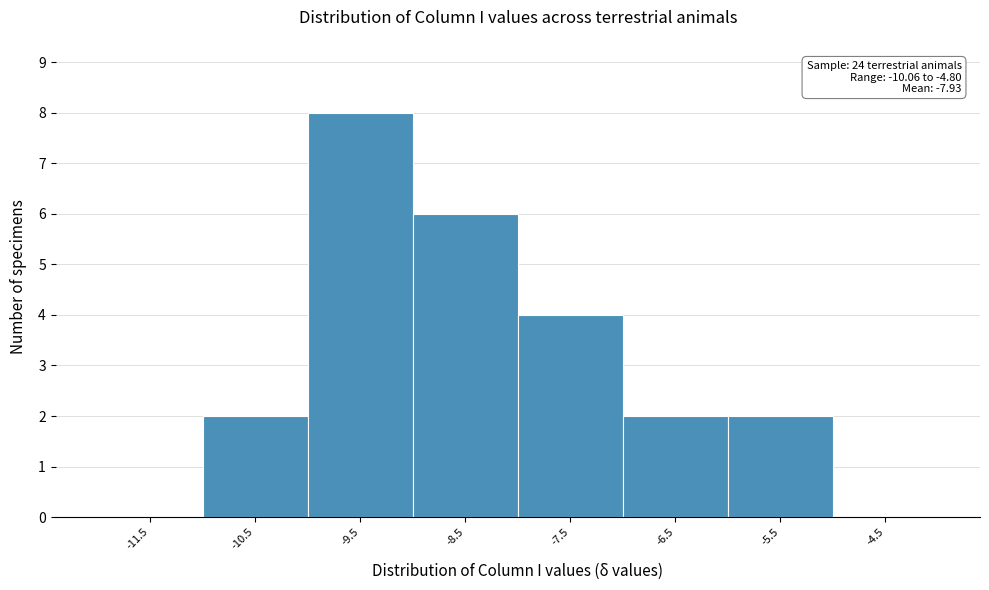

Reading left to right, list all the values displayed in this chart.

-11.5=0	-10.5=2	-9.5=8	-8.5=6	-7.5=4	-6.5=2	-5.5=2	-4.5=0